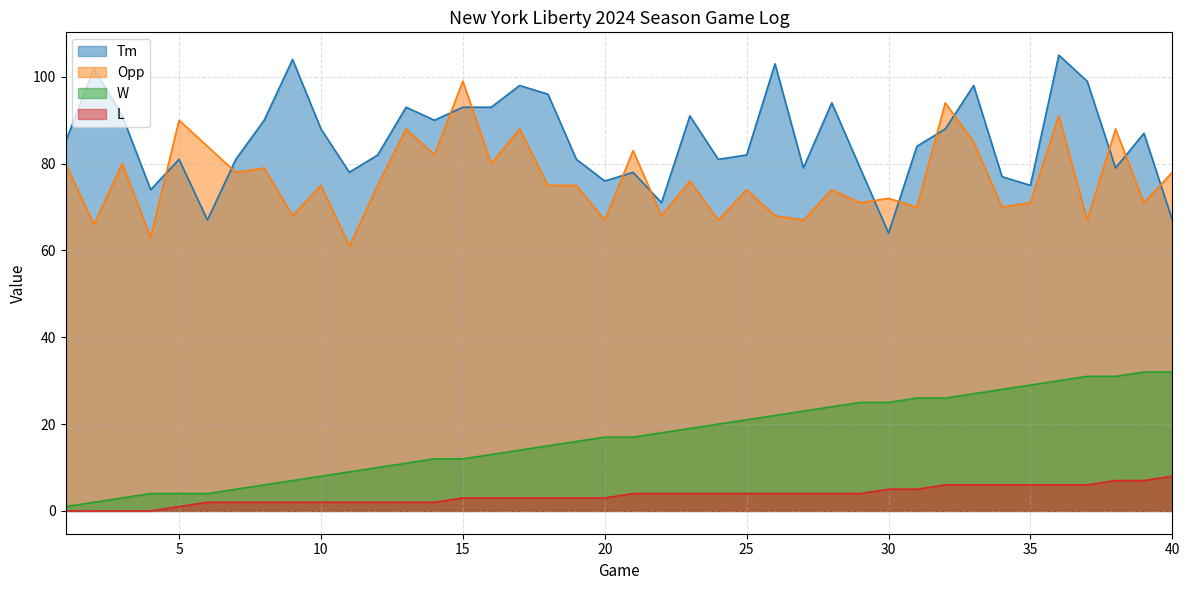

What is the sum of the Opp values at 28 and 26?

142